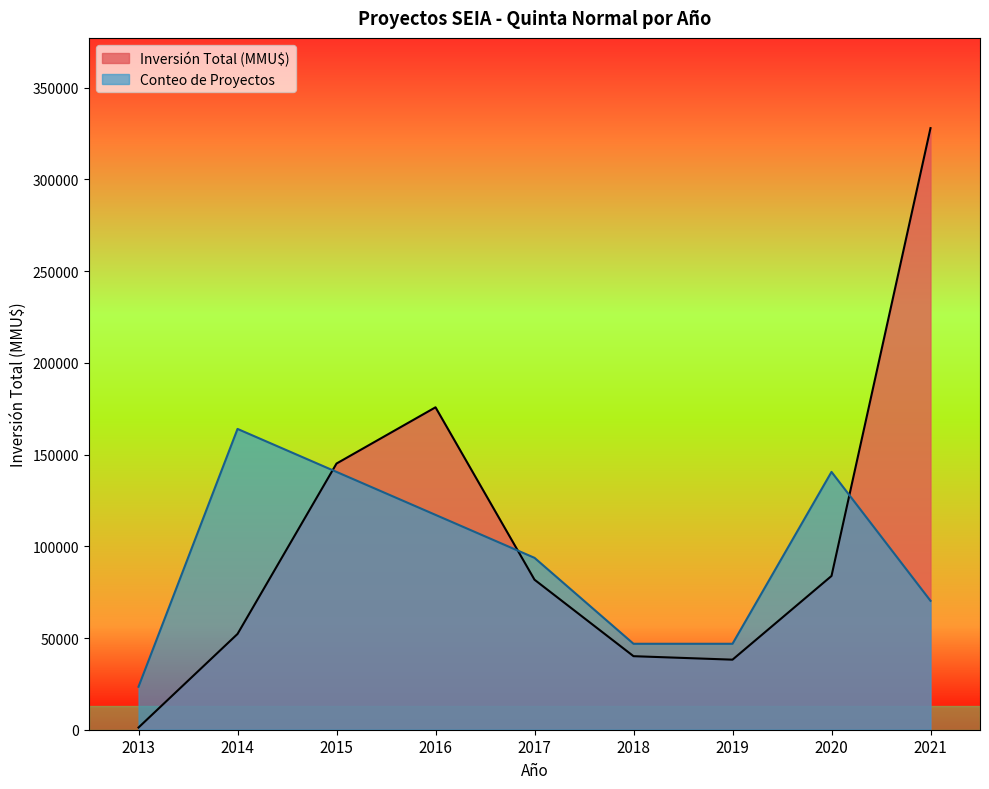

True or false: Inversión Total (MMU$) has a value of 174574 at 2011.

False